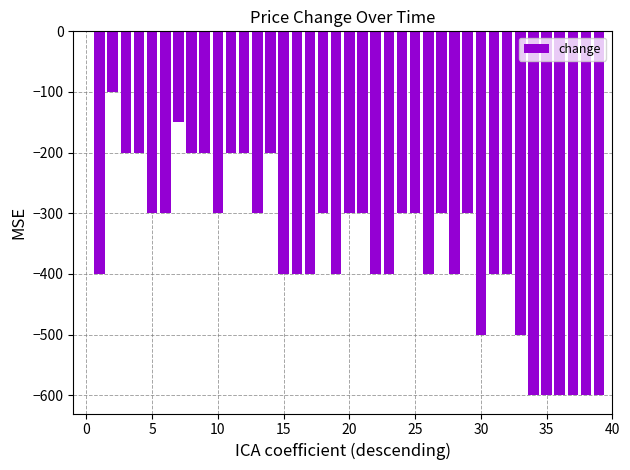

What is the sum of all values?

-13950